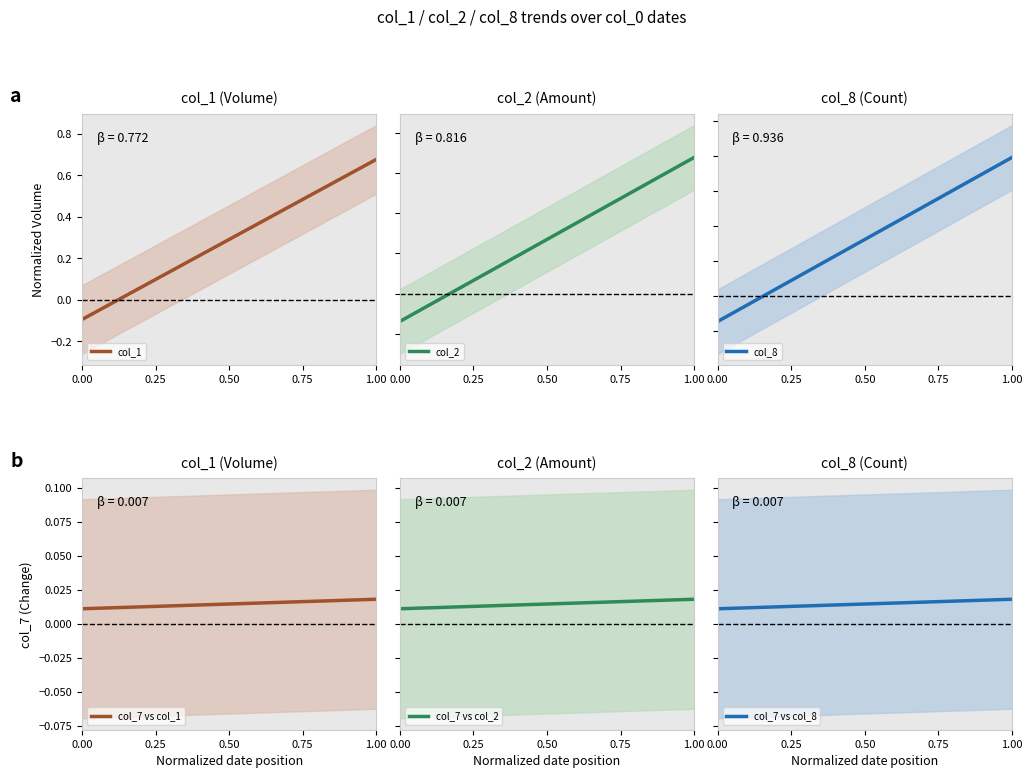

True or false: col_7 vs col_1 has a value of 0.0 at 6.

False